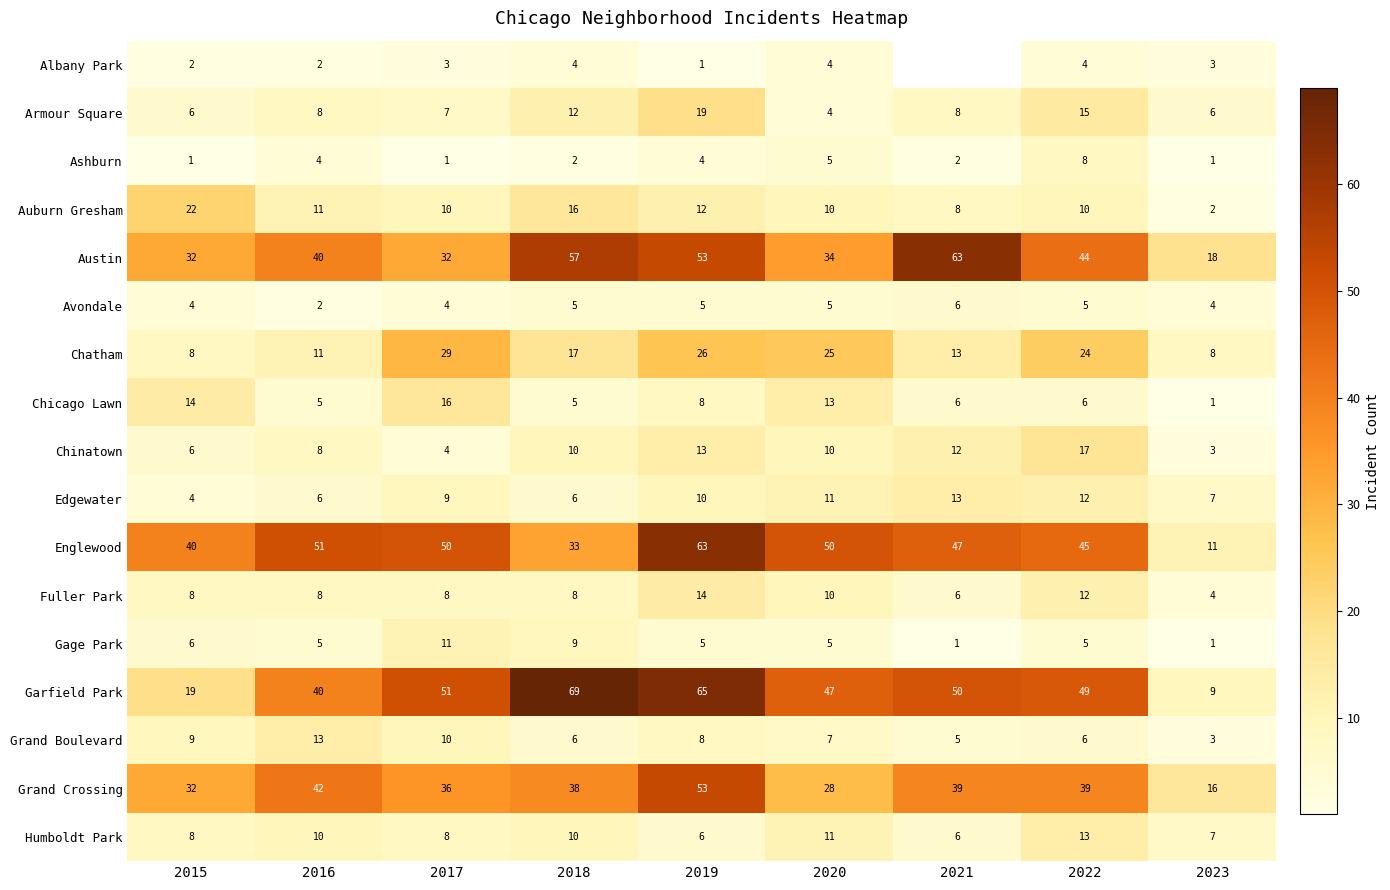

At how many categories does at least one series exceed 59?

3